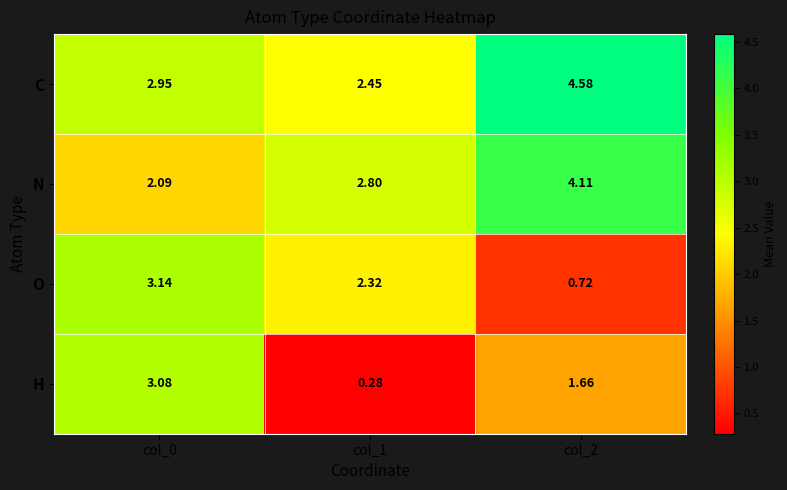

Which series changed the most between col_1 and col_2?

C